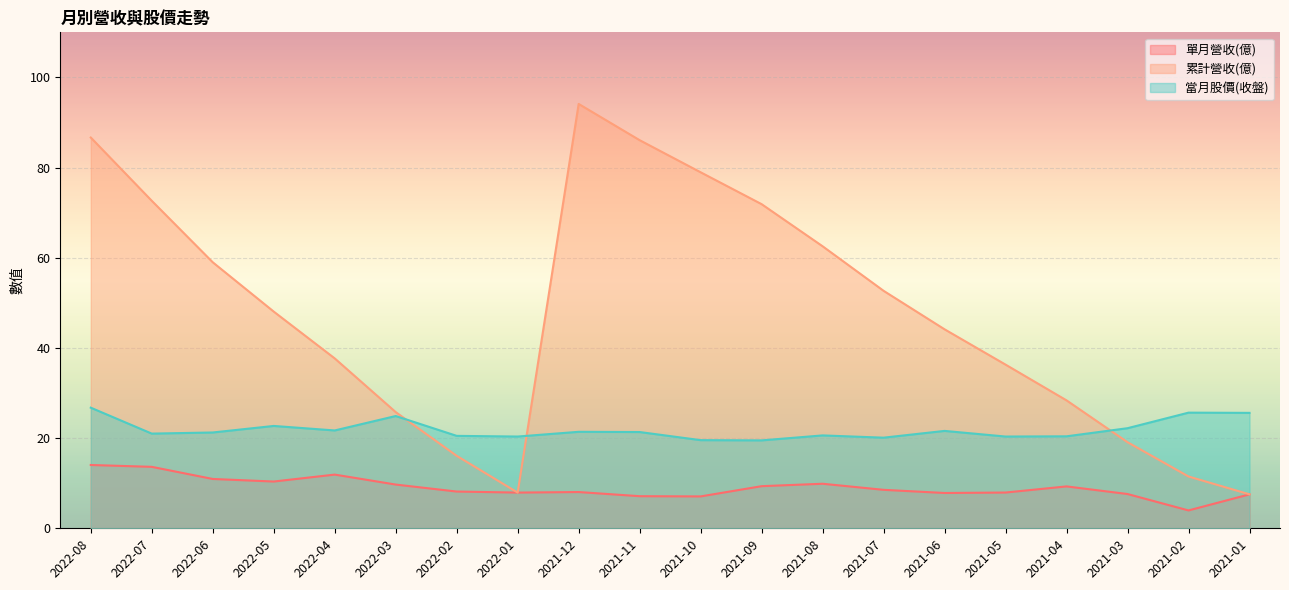

Which category has the highest value across all series?

2021-12